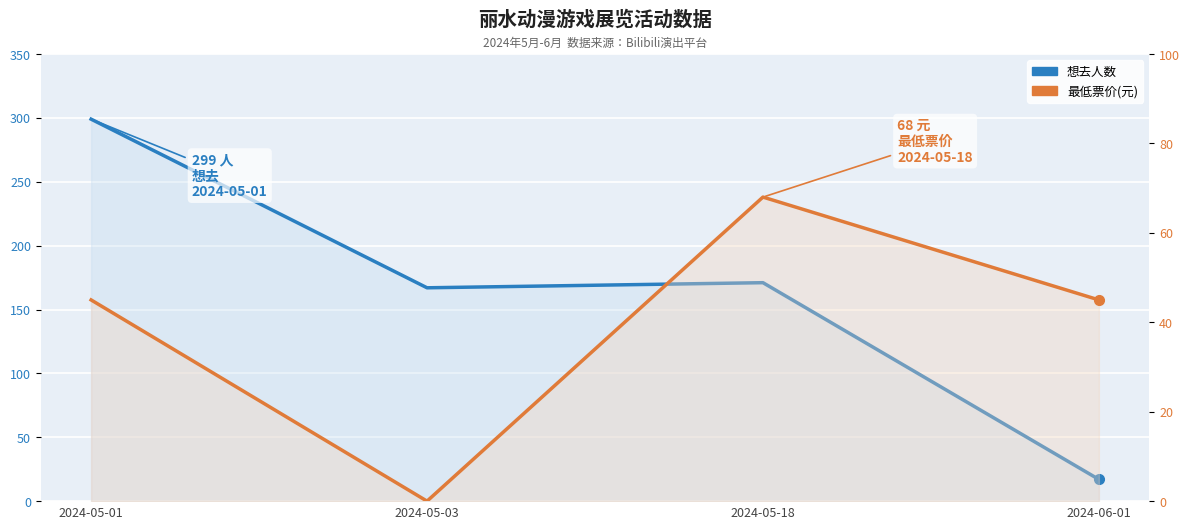

Reading left to right, list all the values displayed in this chart.

想去人数: 299	167	171	17
最低票价(元): 45	0	68	45